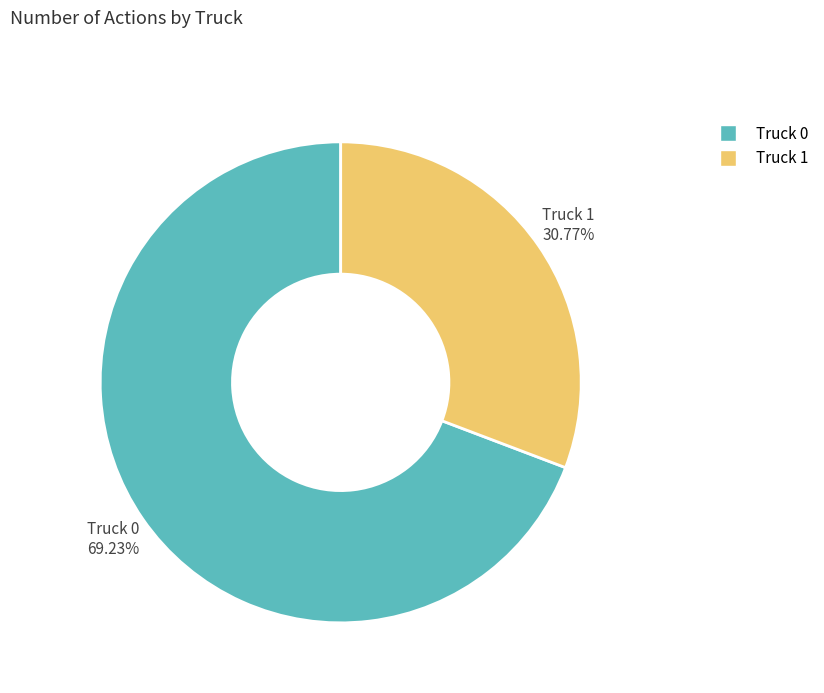

Is it true that Truck 0 is 69% of the pie?

True